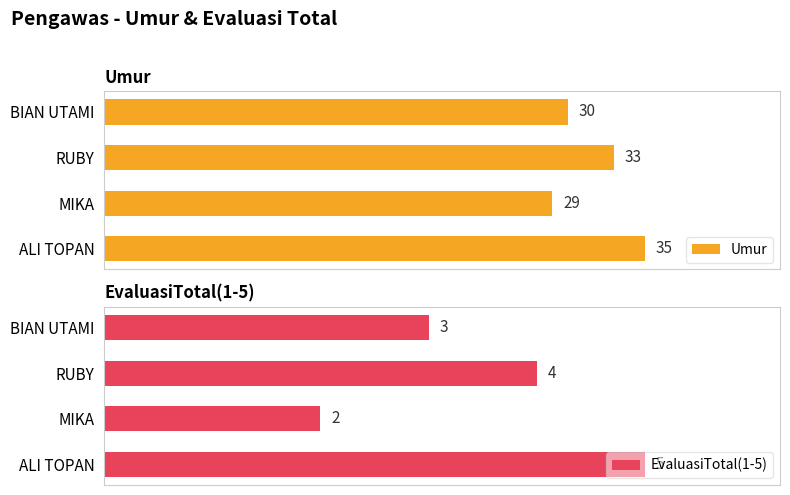

Rank the categories by Umur value from lowest to highest.

MIKA, BIAN UTAMI, RUBY, ALI TOPAN